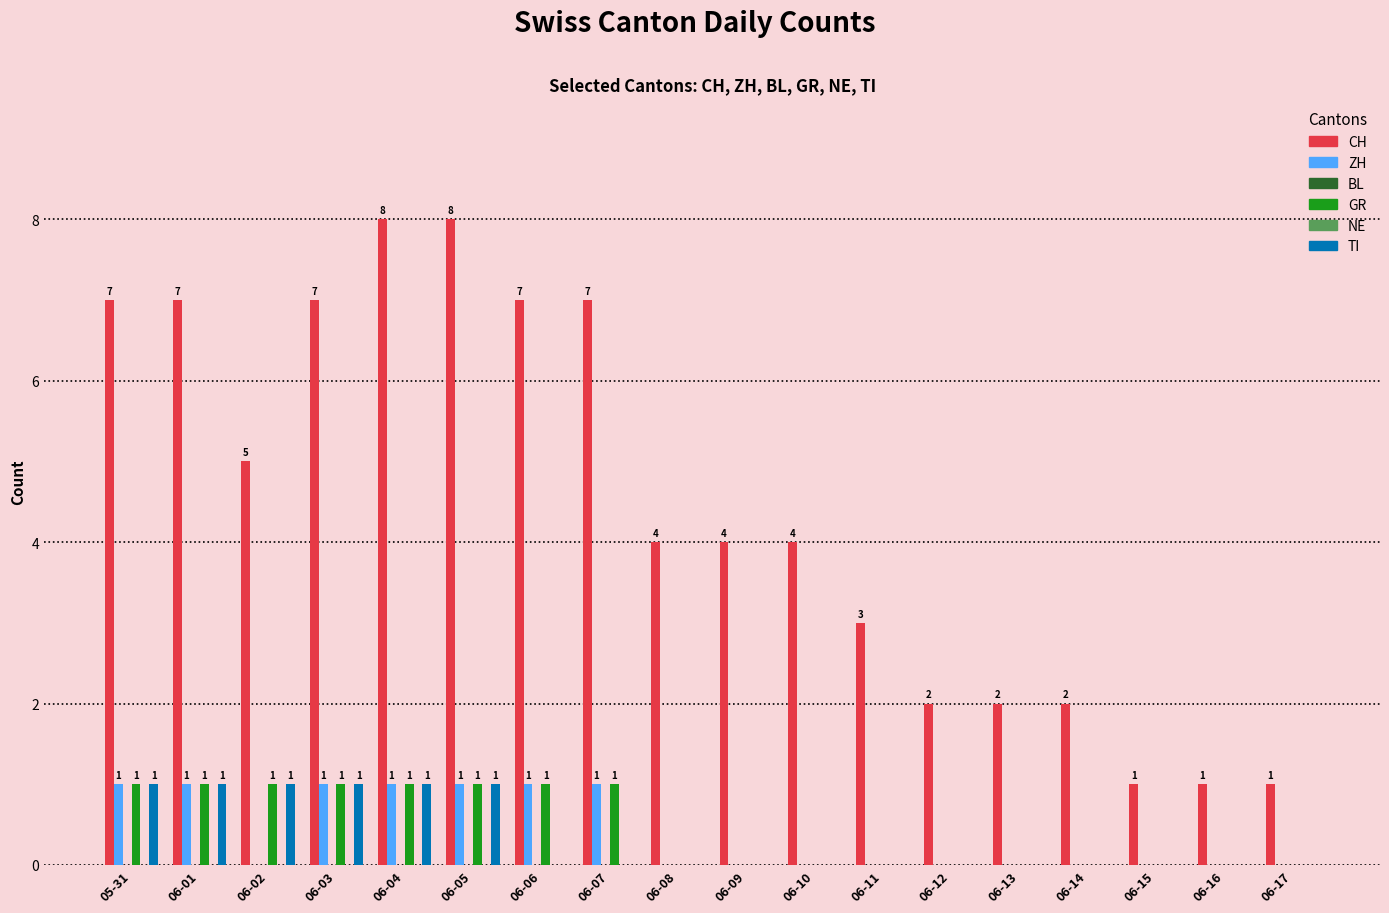

List the series in order of their peak value, highest first.

CH, ZH, GR, TI, BL, NE